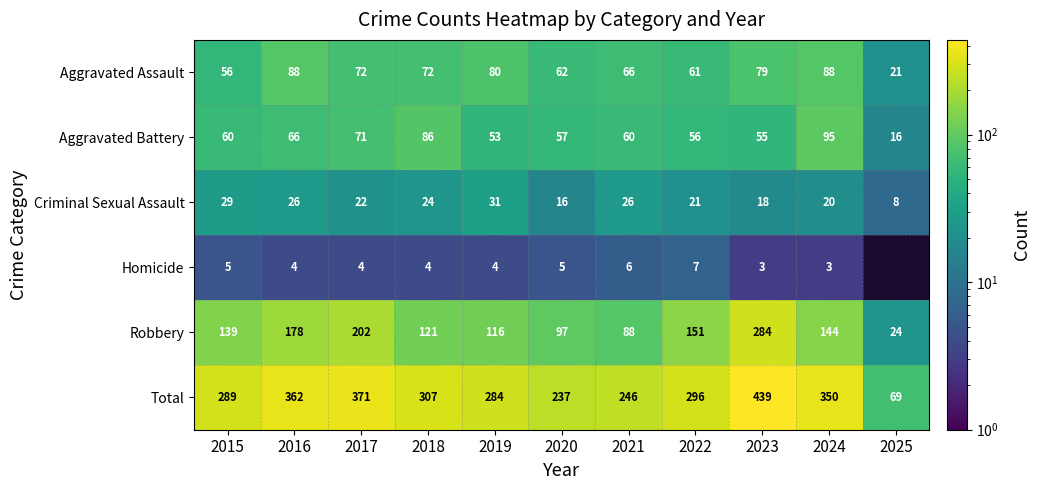

What is the difference between the maximum and second lowest values in the Aggravated Assault series?

32